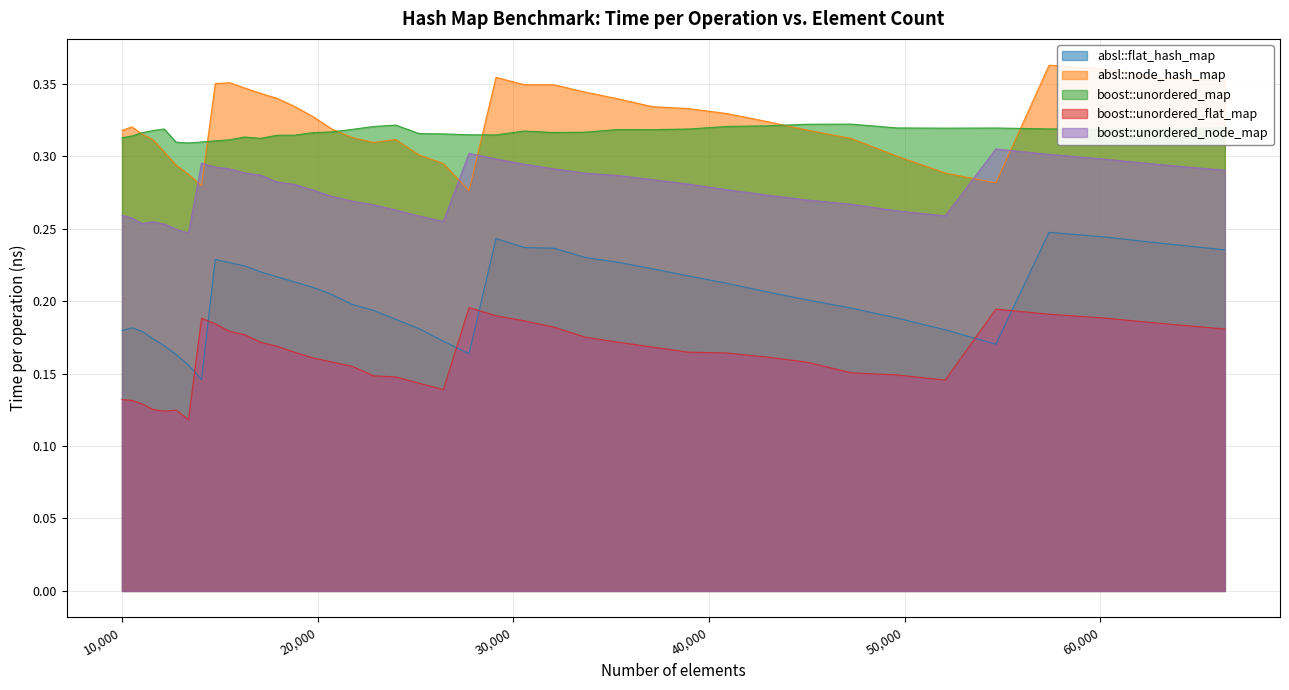

True or false: absl::node_hash_map and absl::flat_hash_map intersect in this chart.

False